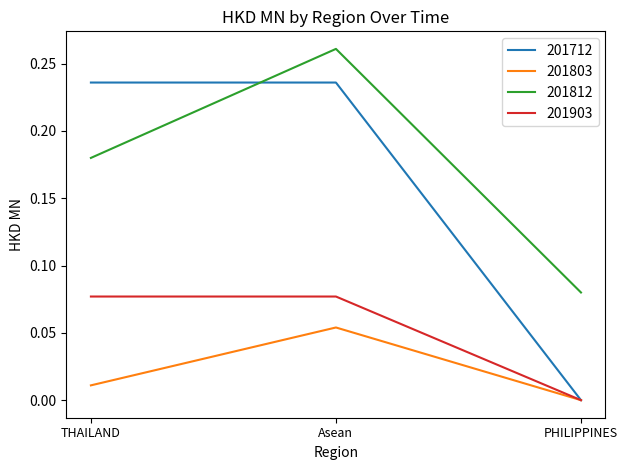

Which category has the highest value in the 201803 series?

Asean